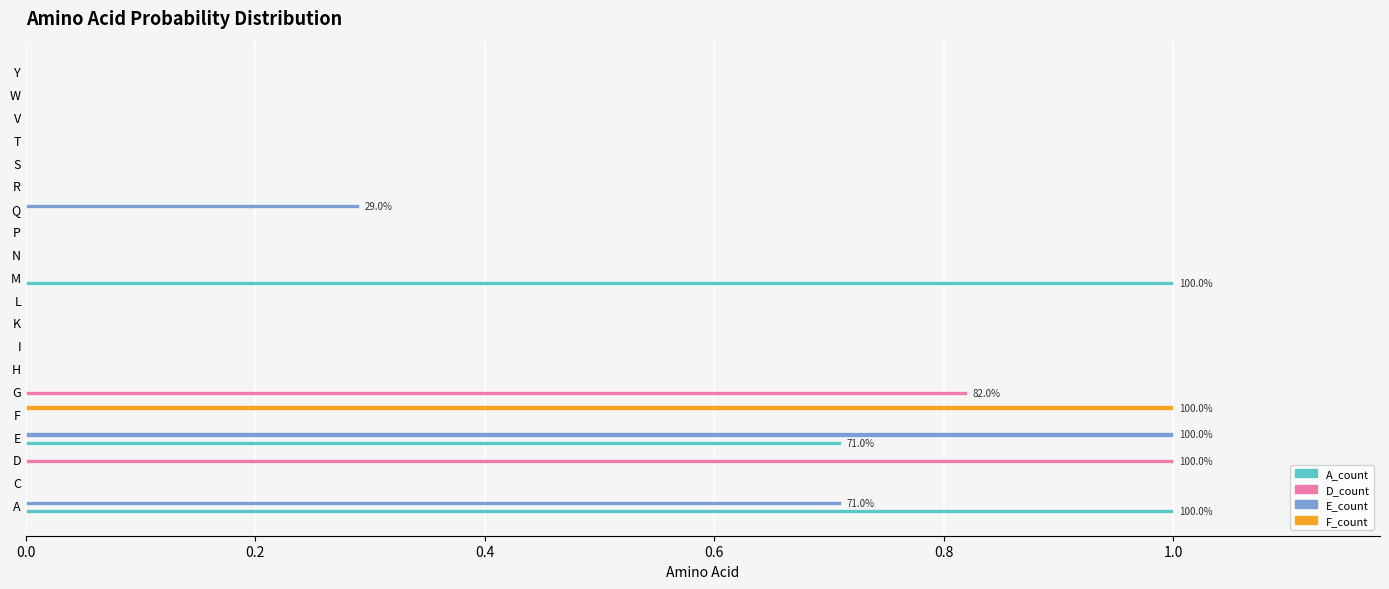

What is the sum of all D_count values?

1.8